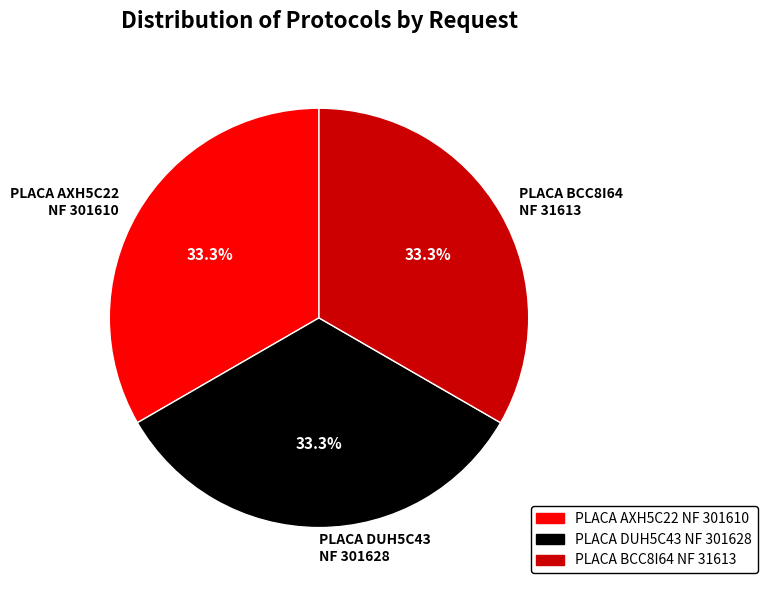

Is there a majority slice in this chart?

No